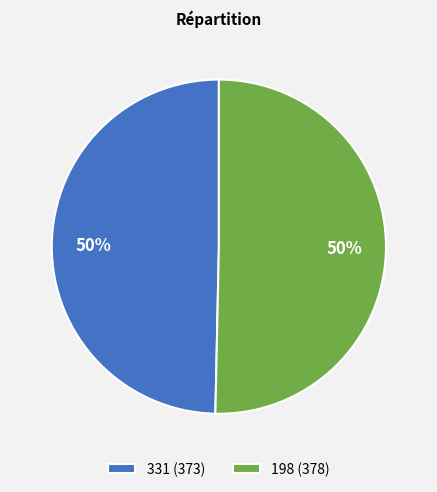

Approximately how many times larger is the value at 331 (373) compared to 198 (378)?

1.0